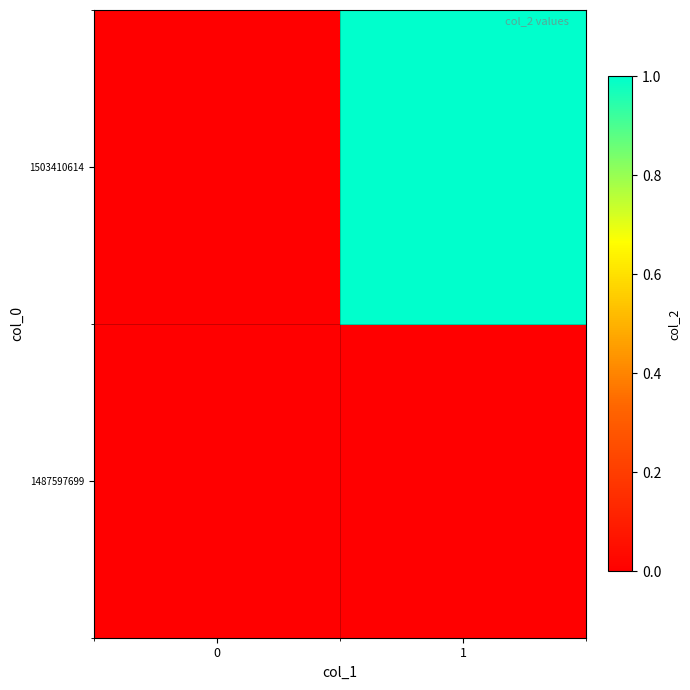

What is the total value across all series at 1?

1